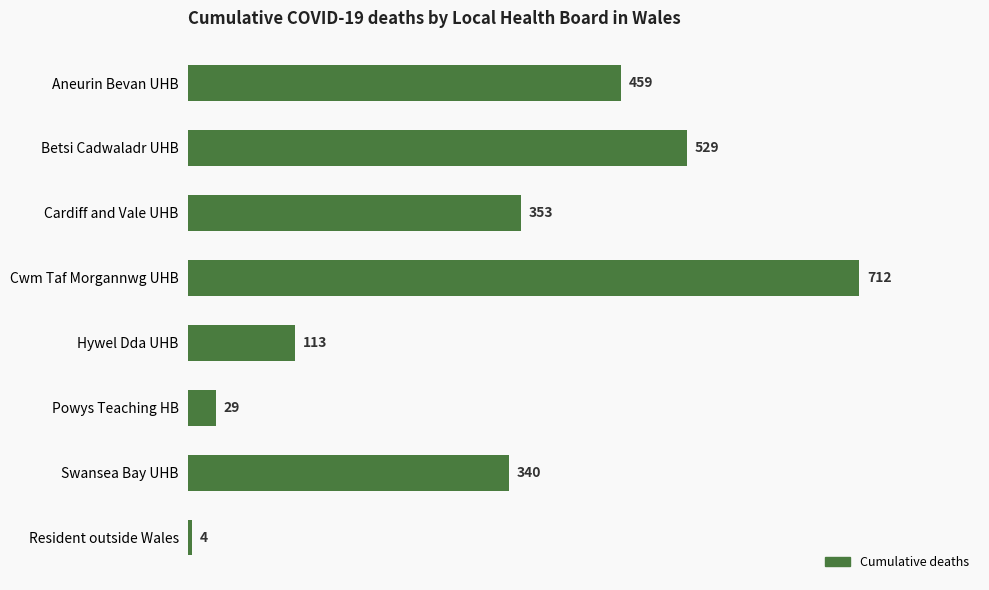

How many data points does each series have?

8